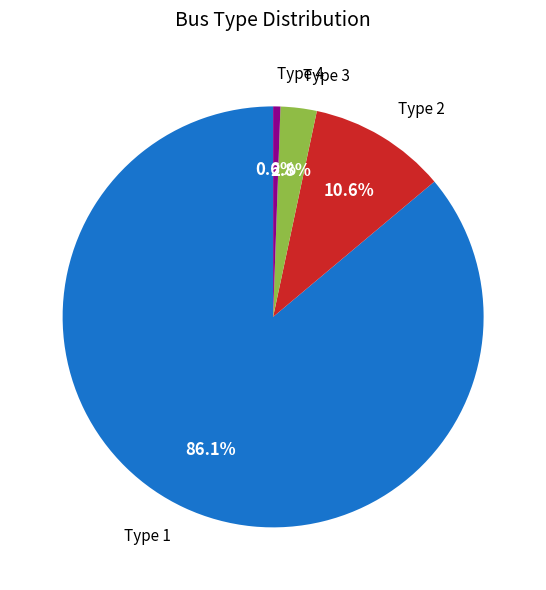

Is there any slice that represents more than half of the pie?

Yes